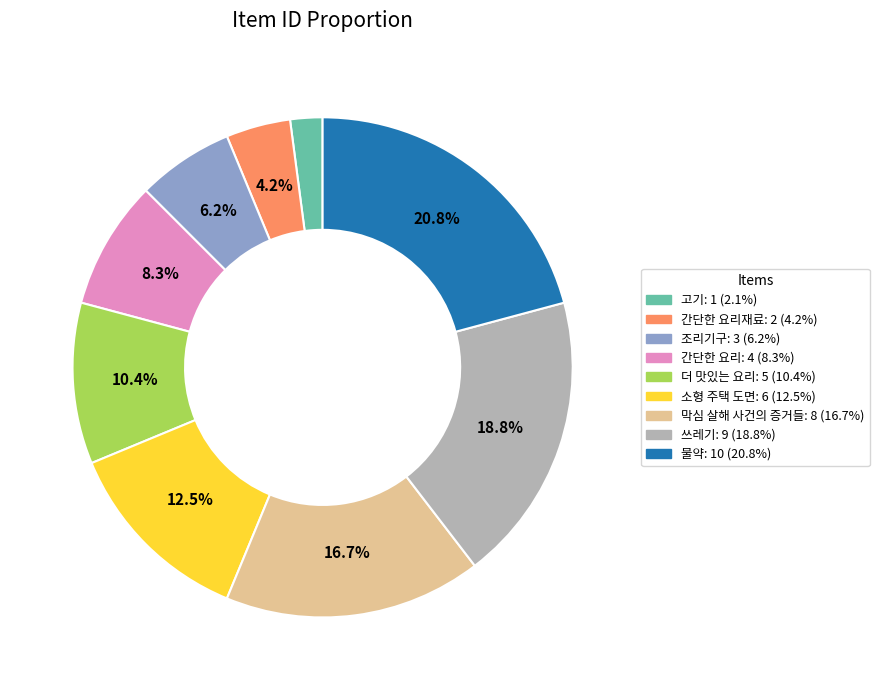

Does any single category account for the majority?

No